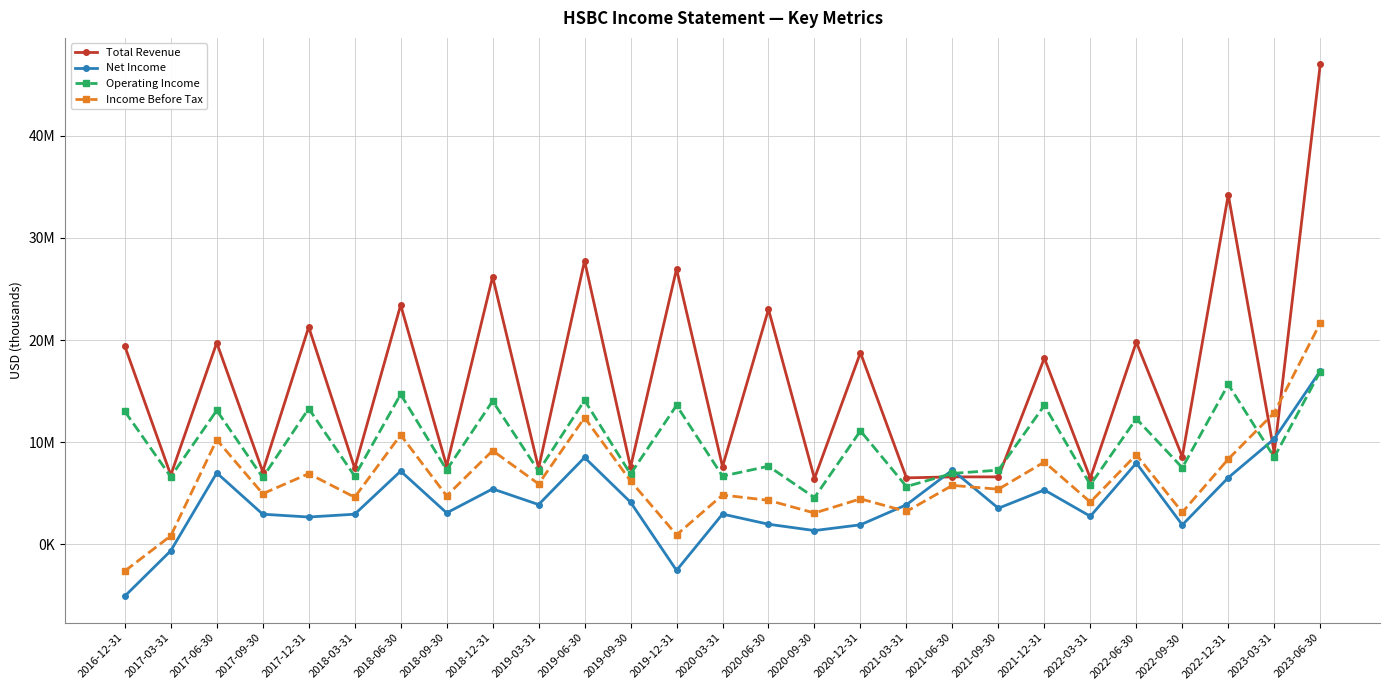

Does the chart display data point markers on the line(s)?

Yes